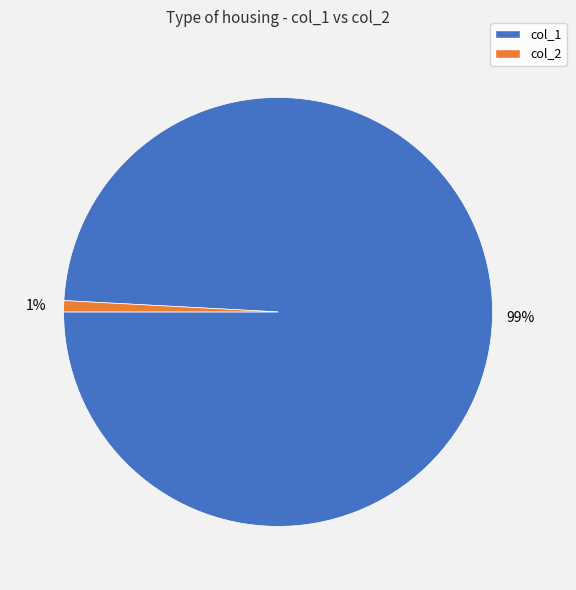

What percentage is the col_2 slice, to the nearest percent?

1%